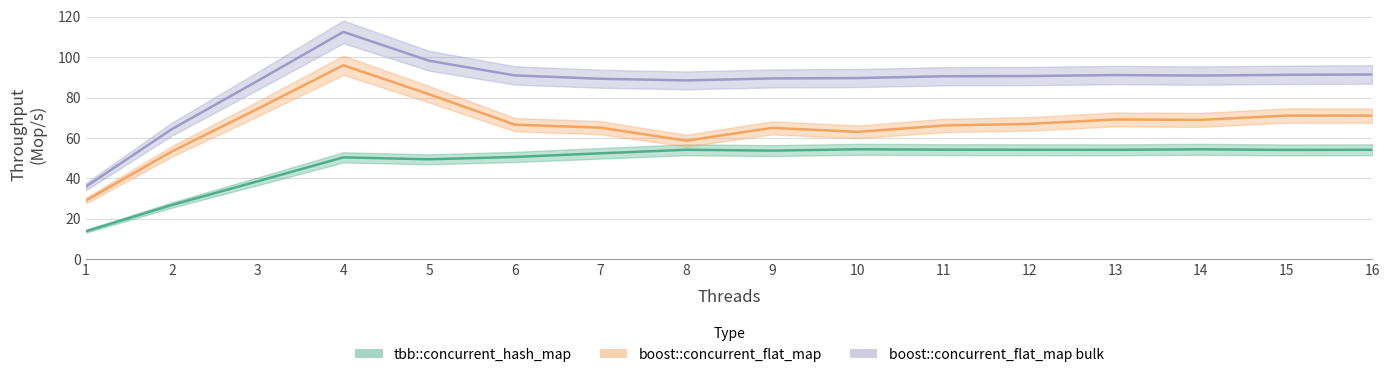

True or false: boost::concurrent_flat_map bulk and tbb::concurrent_hash_map intersect in this chart.

False